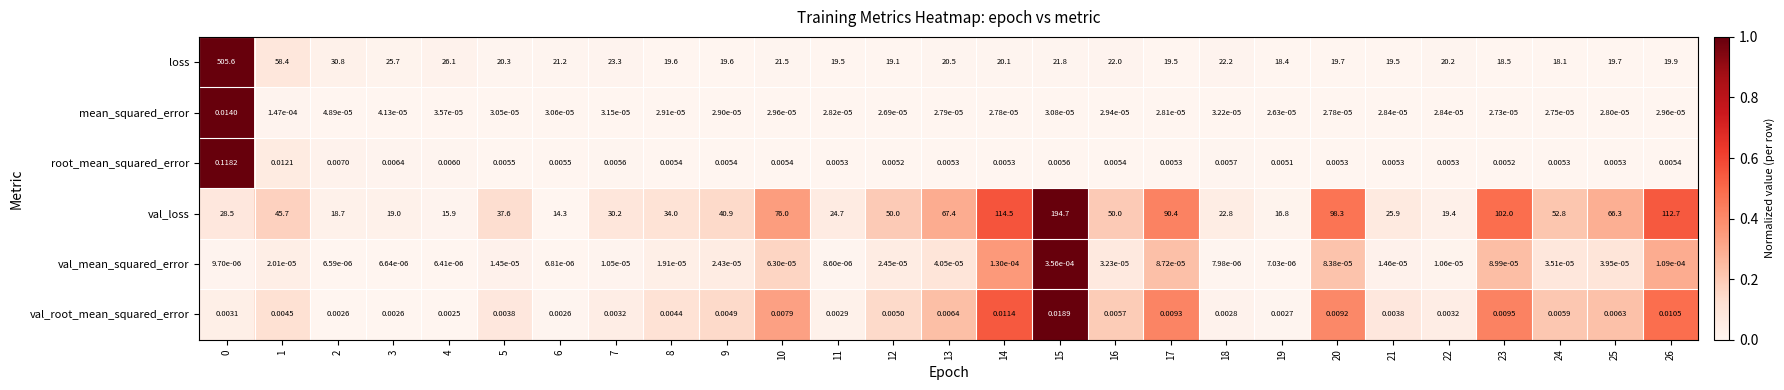

Is the value of mean_squared_error at 16 greater than the value of val_root_mean_squared_error at 15?

No